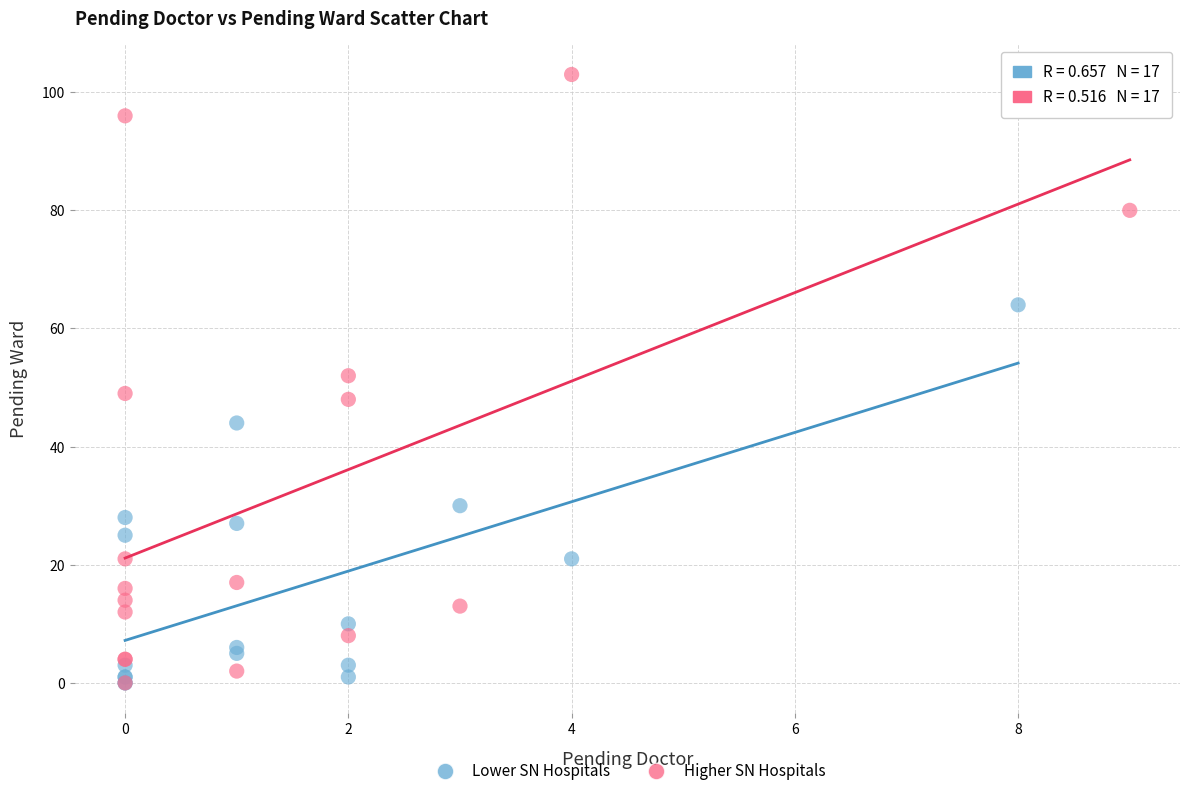

Which series has the widest spread of Y values?

Higher SN Hospitals